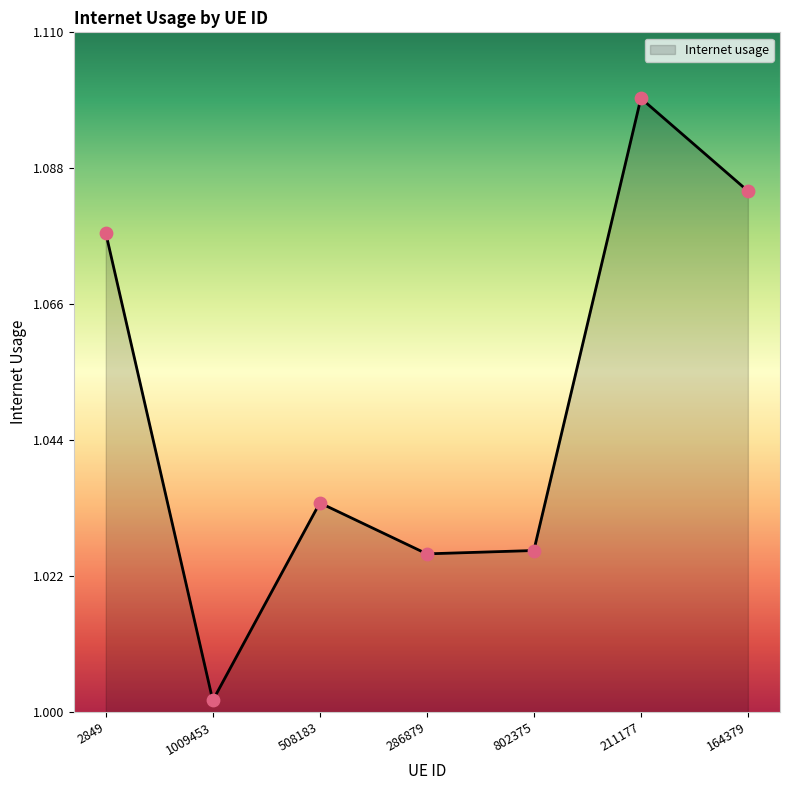

What is the change in value from 1009453 to 164379?

+0.1